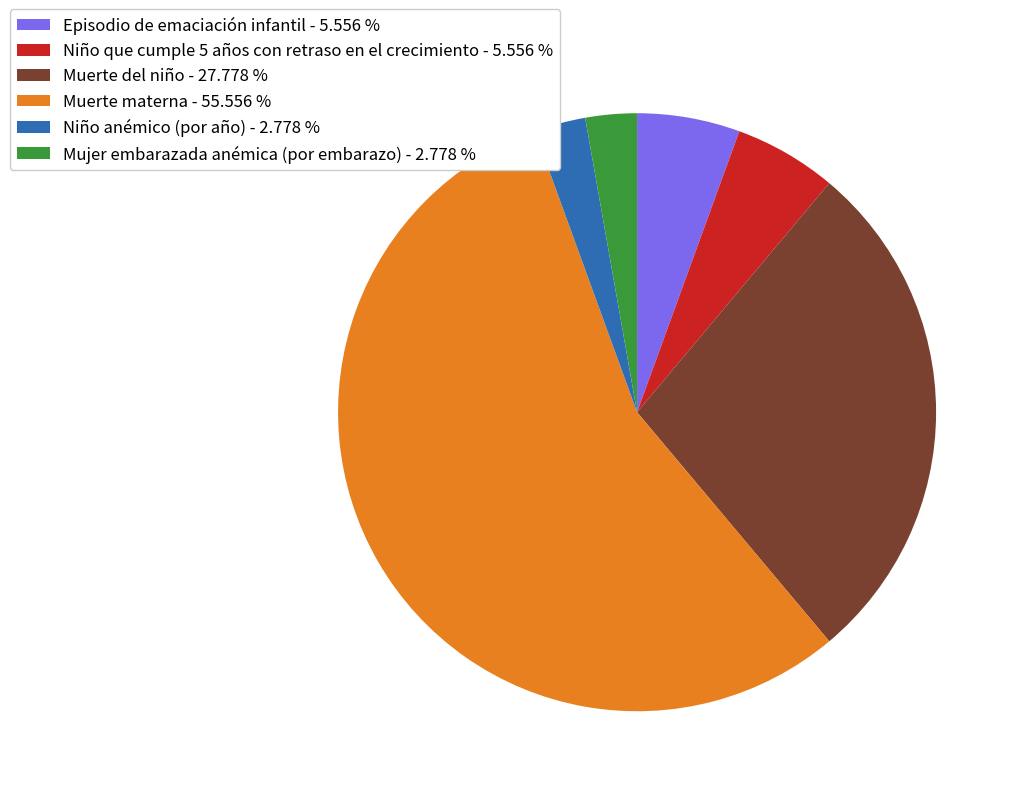

Does any single category account for the majority?

Yes